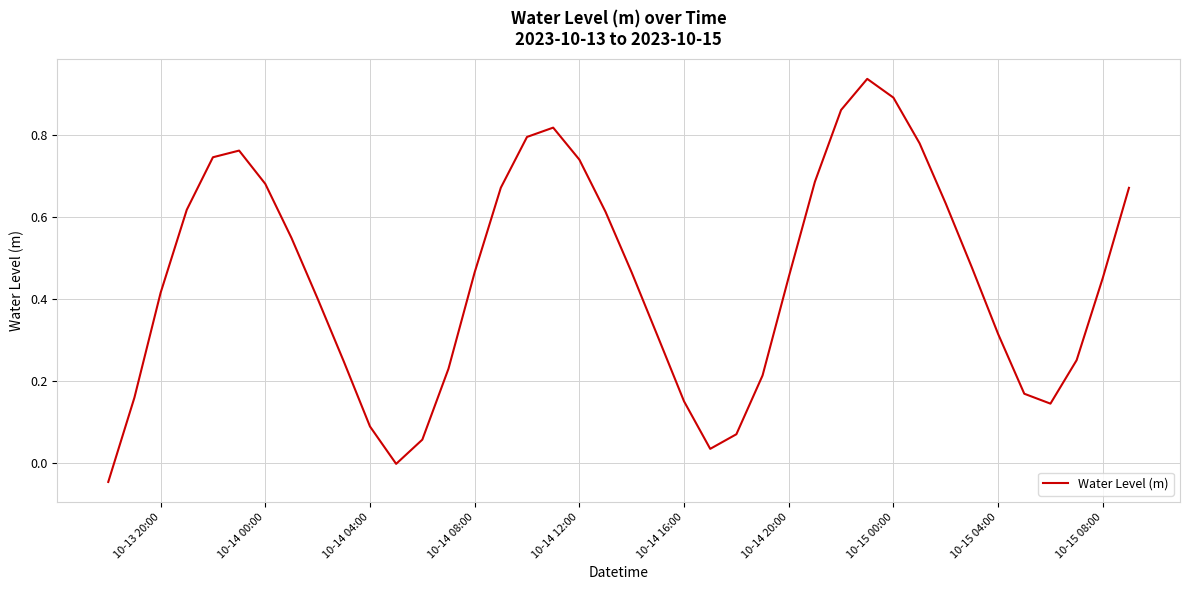

The value at 10-14 12:00 is 0.4. True or false?

False